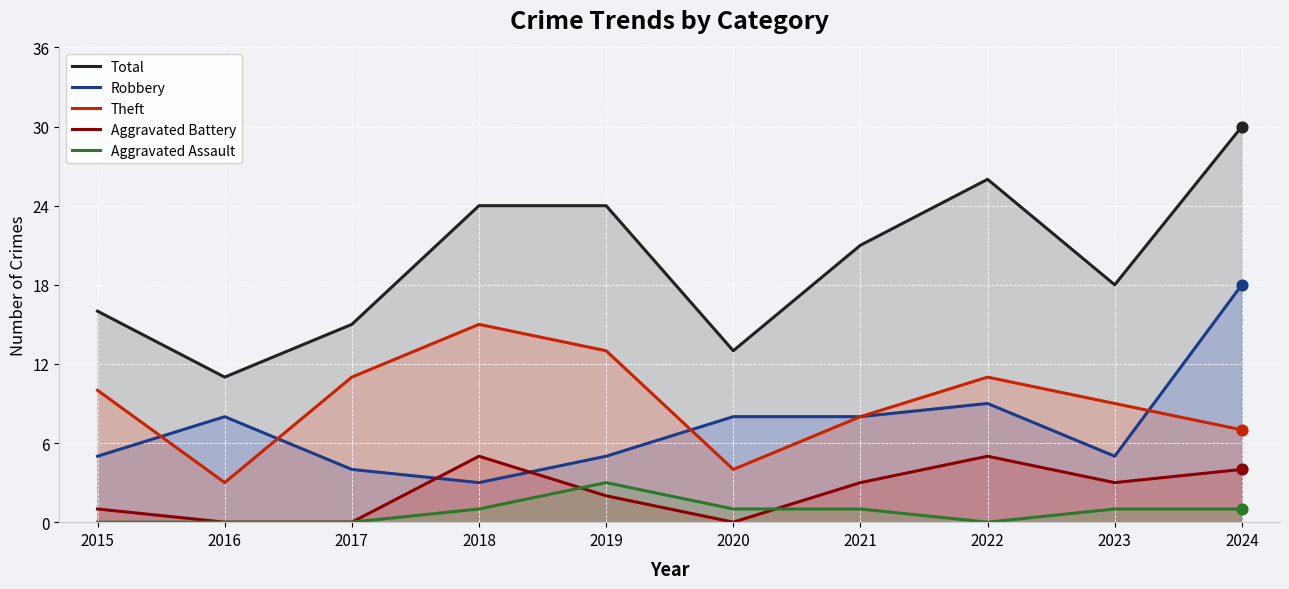

At how many categories does at least one series exceed 15?

7